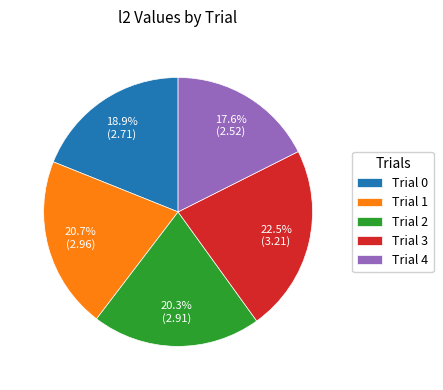

What is the total percentage of Trial 4 and Trial 0?

36.5%